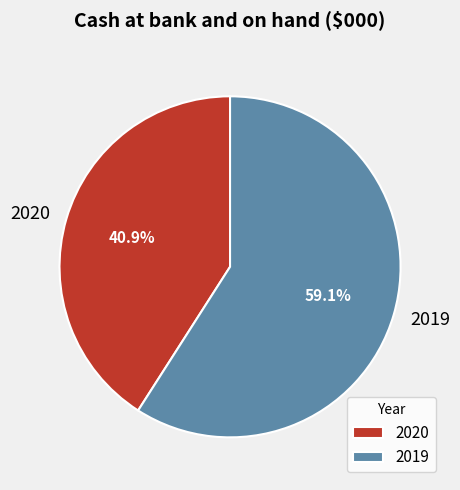

Is it true that 2020 is 29% of the pie?

False